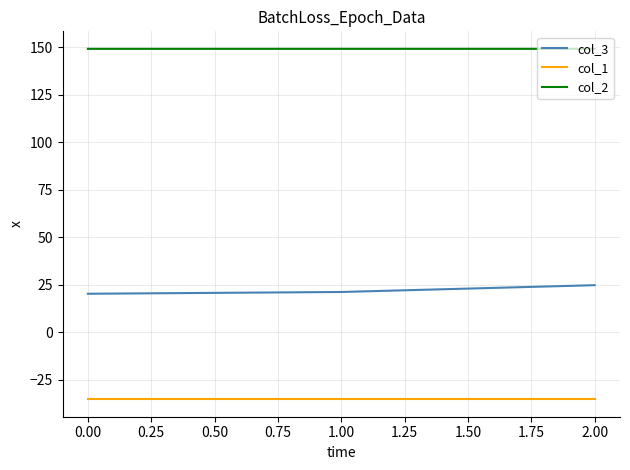

True or false: col_2 has a value of 96.8 at 0.00.

False